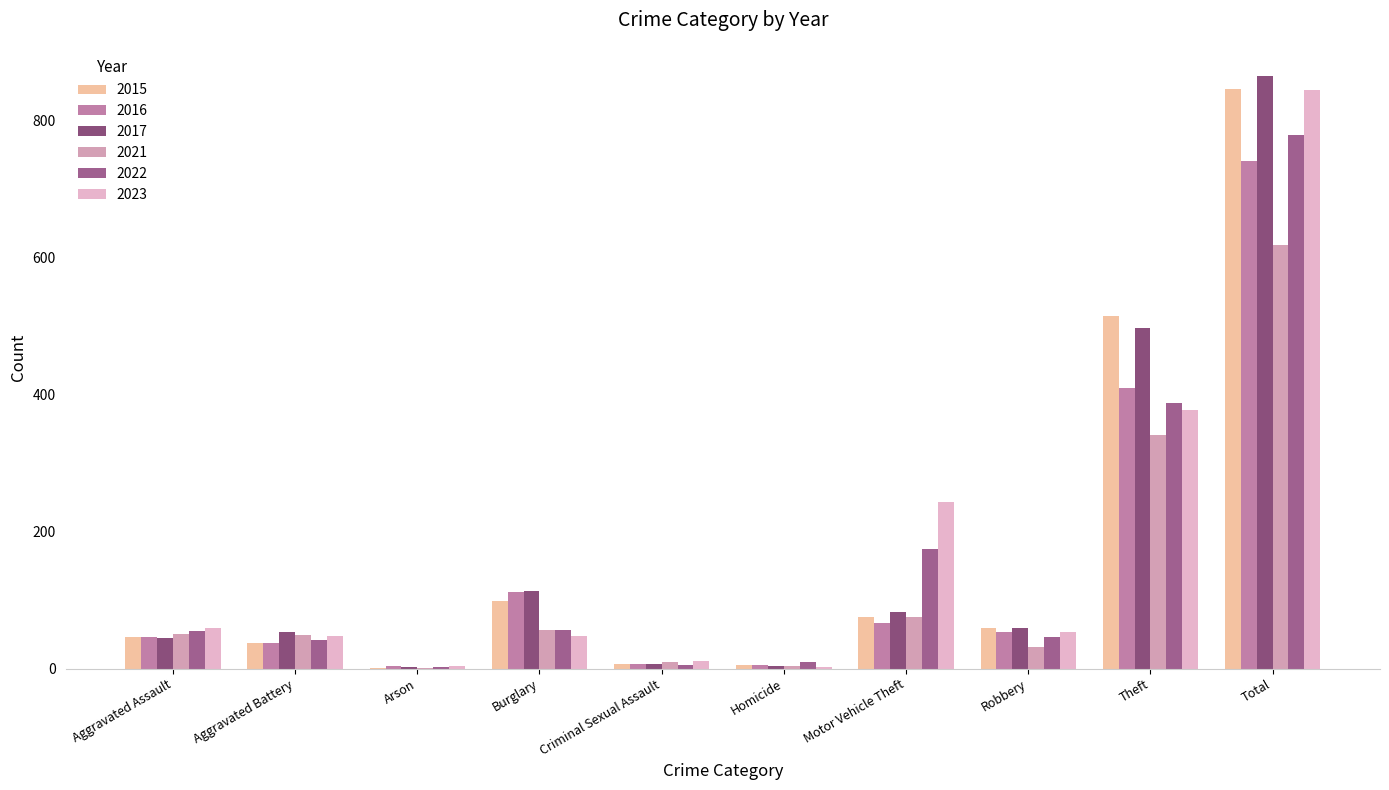

What is the maximum value shown in the chart?

864